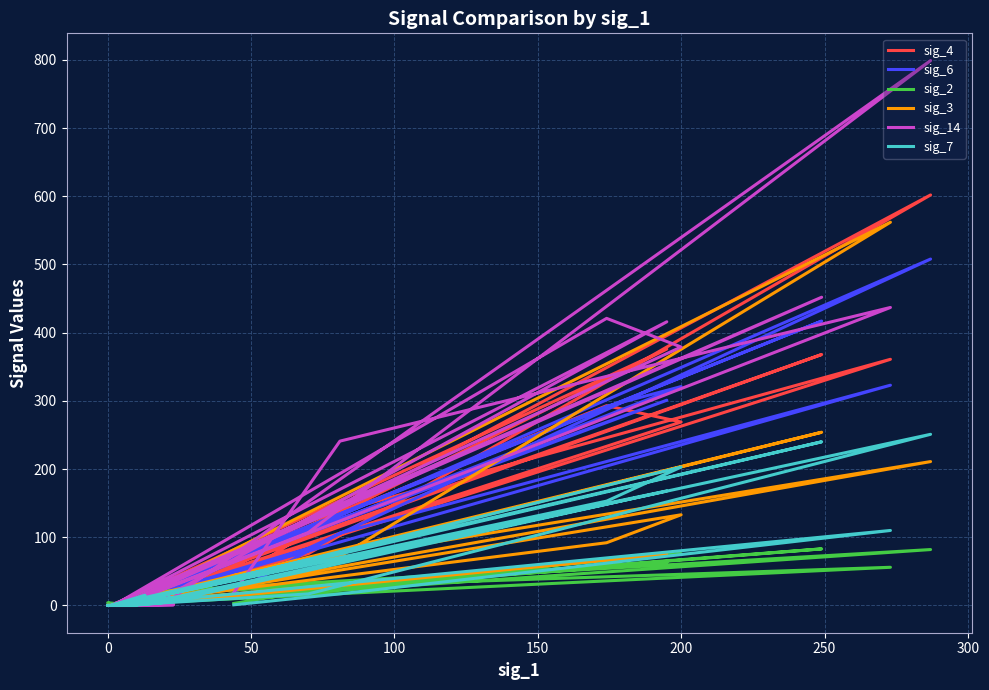

Reading left to right, transcribe all the data shown in this chart.

sig_4: 37	138	361	1	6	602	76	2	269	293	0	376	5	4	0	1	0	368	0	10	0	0	2	1	7	3	0	0	0	0
sig_6: 19	106	323	2	22	508	84	2	321	292	0	301	32	12	3	0	3	417	0	0	0	1	29	0	3	6	0	0	0	0
sig_2: 3	29	56	2	17	82	19	1	76	66	0	63	21	10	4	0	4	83	0	0	4	1	17	0	1	19	0	0	0	0
sig_3: 44	72	562	0	12	211	63	0	133	92	1	75	4	0	0	0	0	254	0	0	0	0	16	0	0	0	0	0	0	0
sig_14: 19	241	437	0	6	799	107	1	379	421	0	416	10	6	0	0	0	452	0	0	0	0	1	0	3	0	0	0	0	0
sig_7: 1	17	110	1	10	251	17	0	203	153	0	168	4	0	0	0	0	240	0	0	0	0	12	0	0	15	0	0	0	0